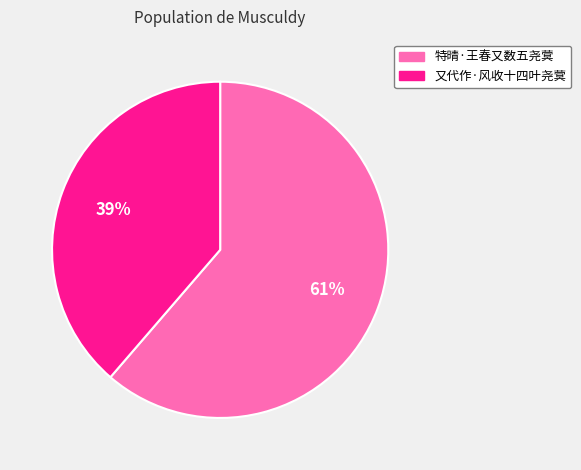

To the nearest percent, what is the combined percentage of 特晴·王春又数五尧蓂 and 又代作·风收十四叶尧蓂?

100%